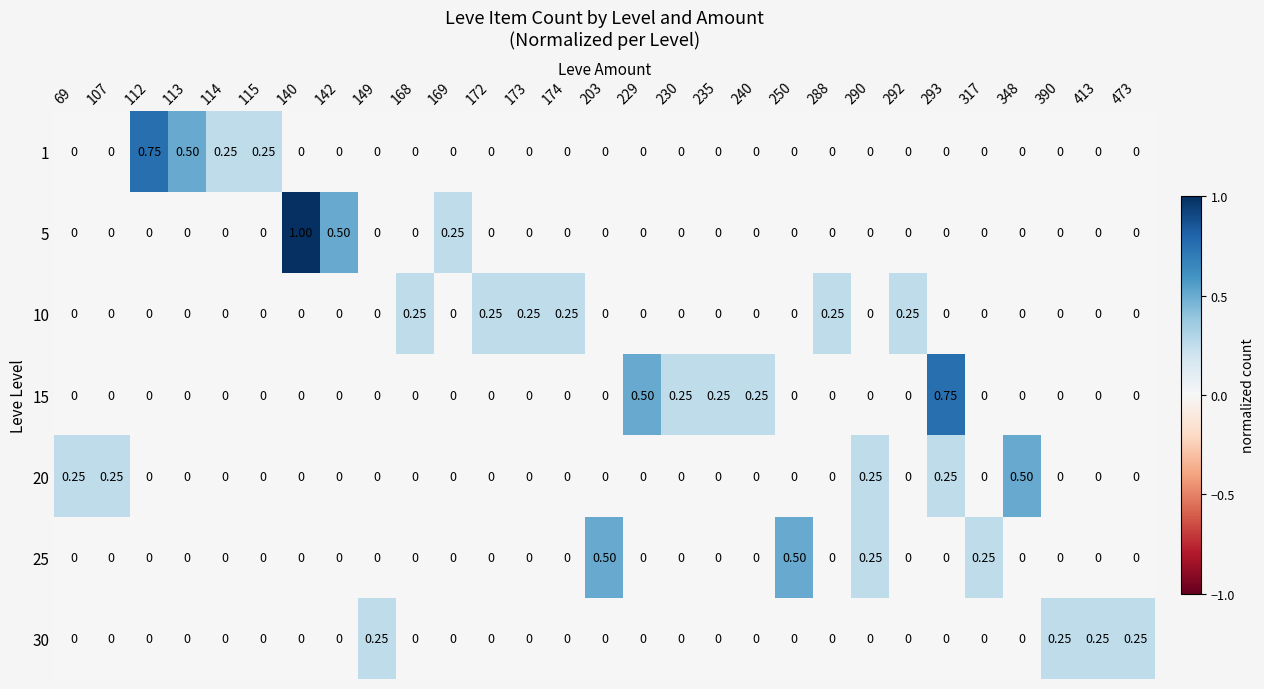

Which has a higher value, 140 or 113?

113